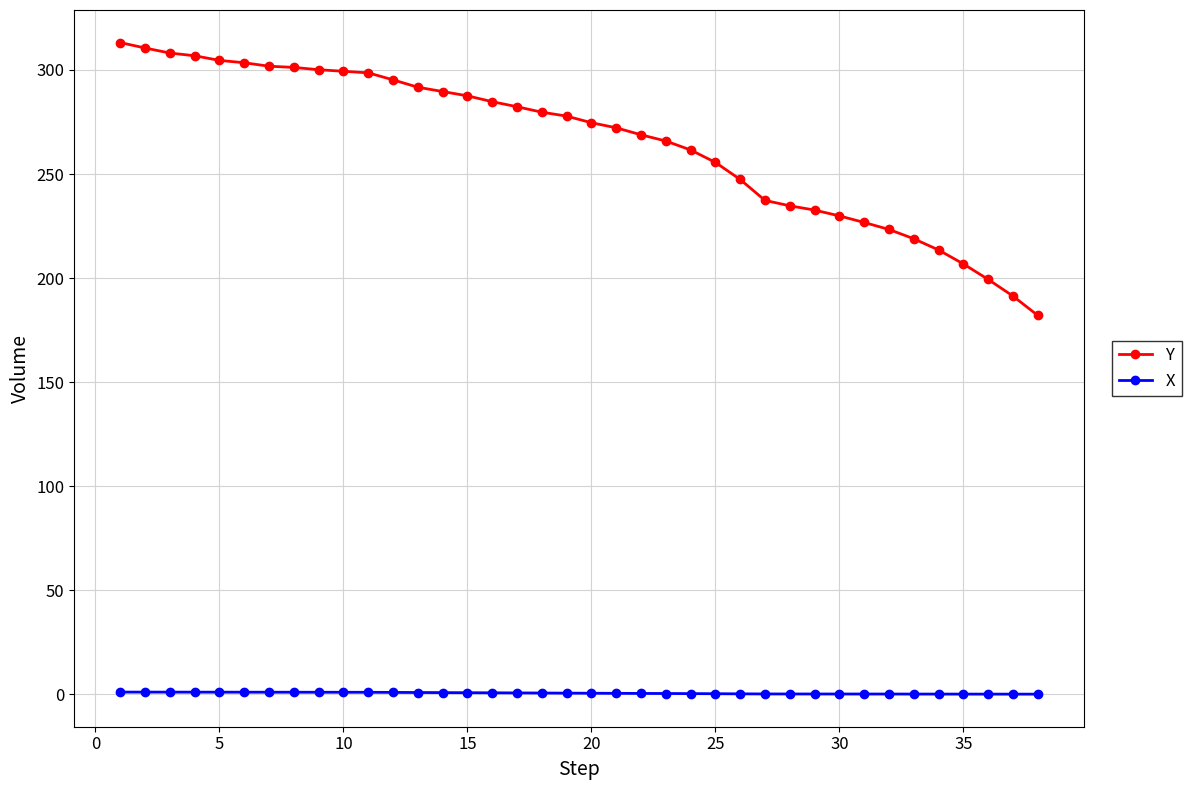

At how many categories does at least one series exceed 53?

38